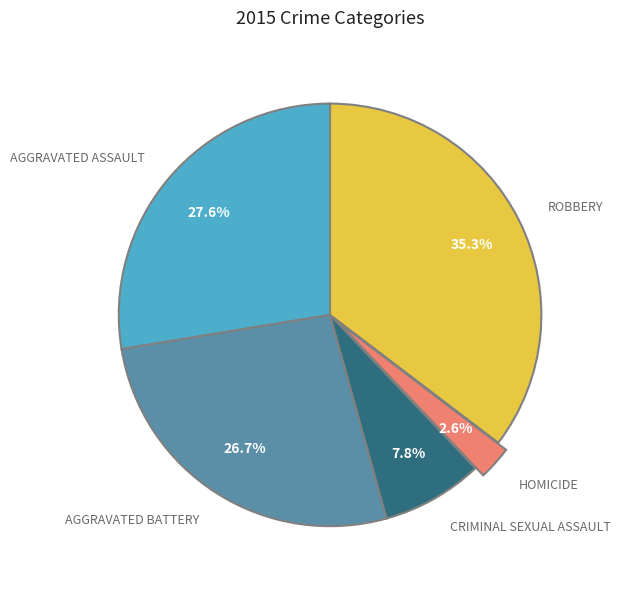

Does any single category account for the majority?

No